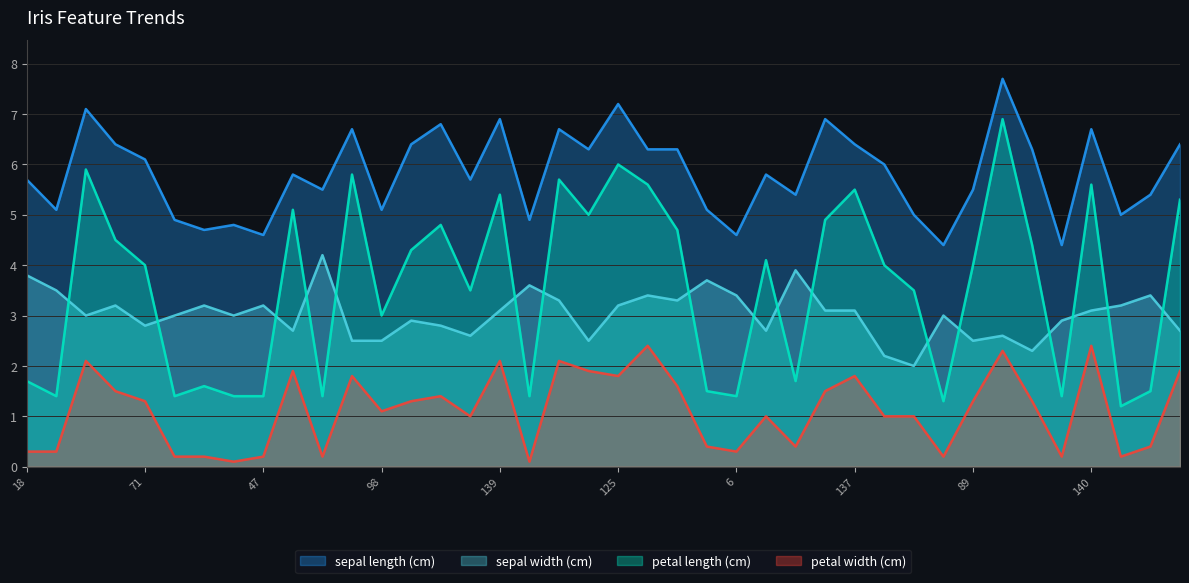

At 71, list the series in order from smallest to largest.

petal width (cm), sepal width (cm), petal length (cm), sepal length (cm)